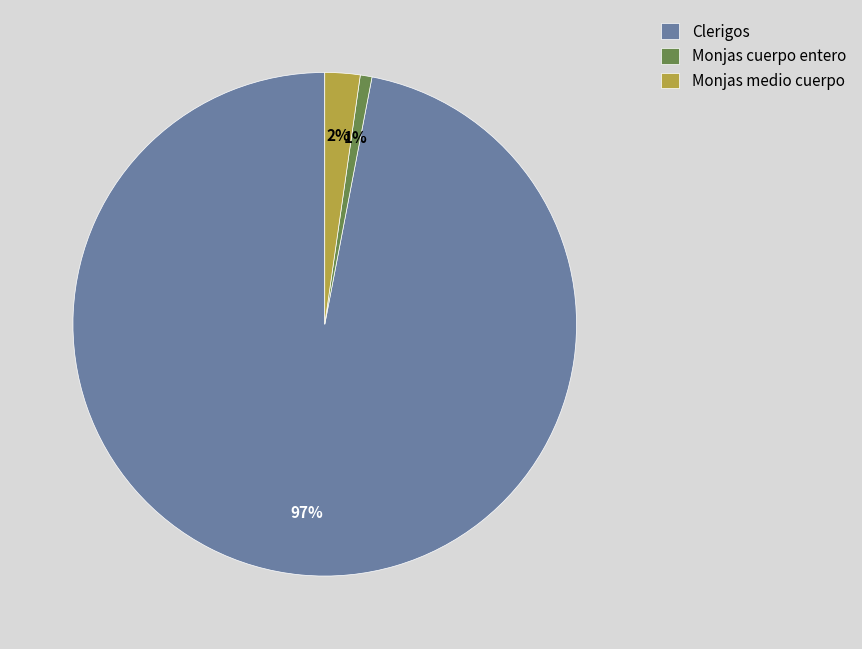

True or false: Monjas cuerpo entero accounts for 1% of the total.

True